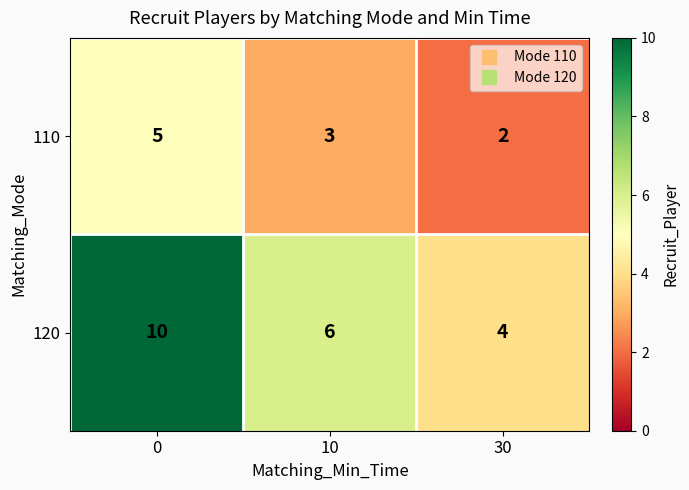

Reading left to right, transcribe all the data shown in this chart.

110: 0=5	10=3	30=2
120: 0=10	10=6	30=4